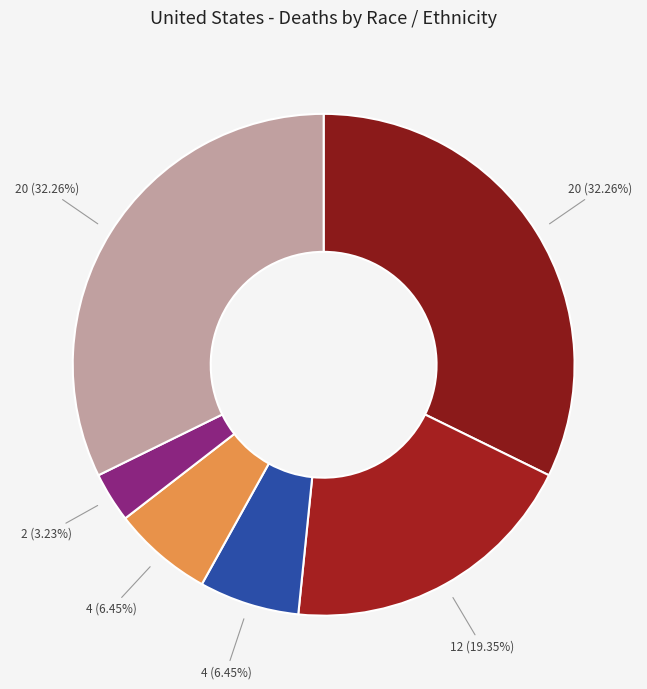

Count the number of slices in the pie.

6